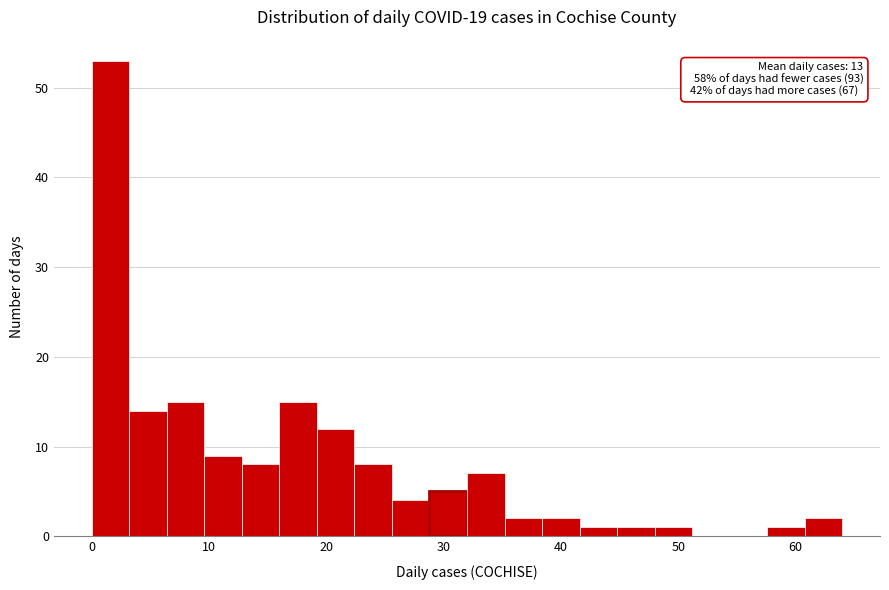

Read against the x-axis, roughly where is the centre of the tallest bar?

2